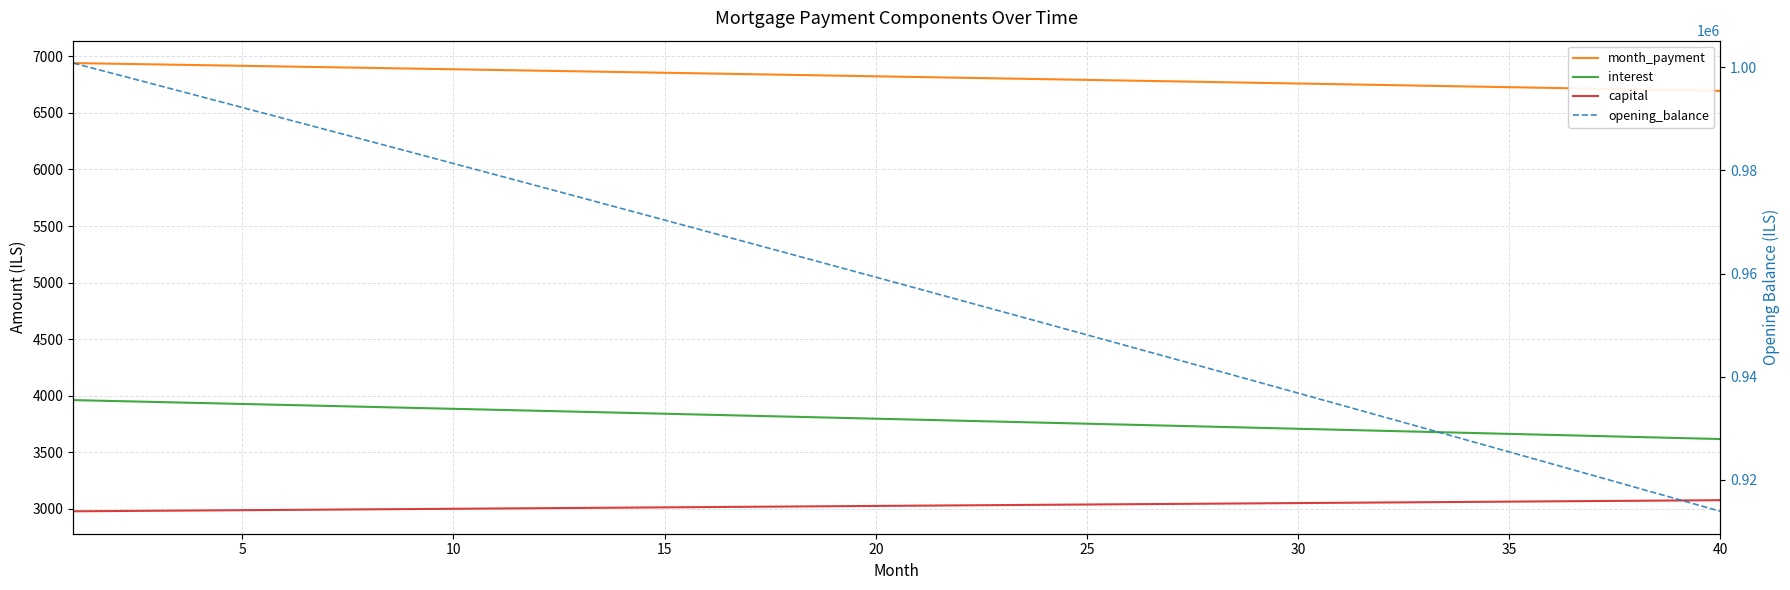

How many lines are shown in the chart?

4